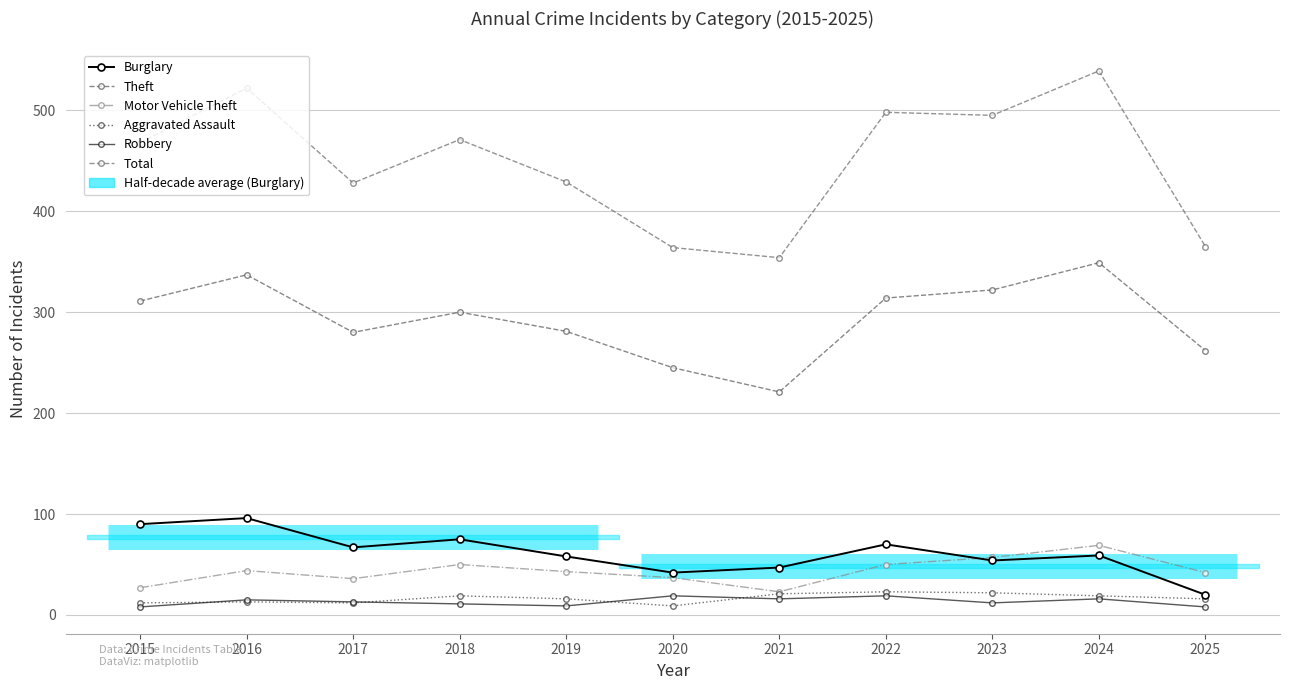

What are all the series names shown in the legend?

Burglary, Theft, Motor Vehicle Theft, Aggravated Assault, Robbery, Total